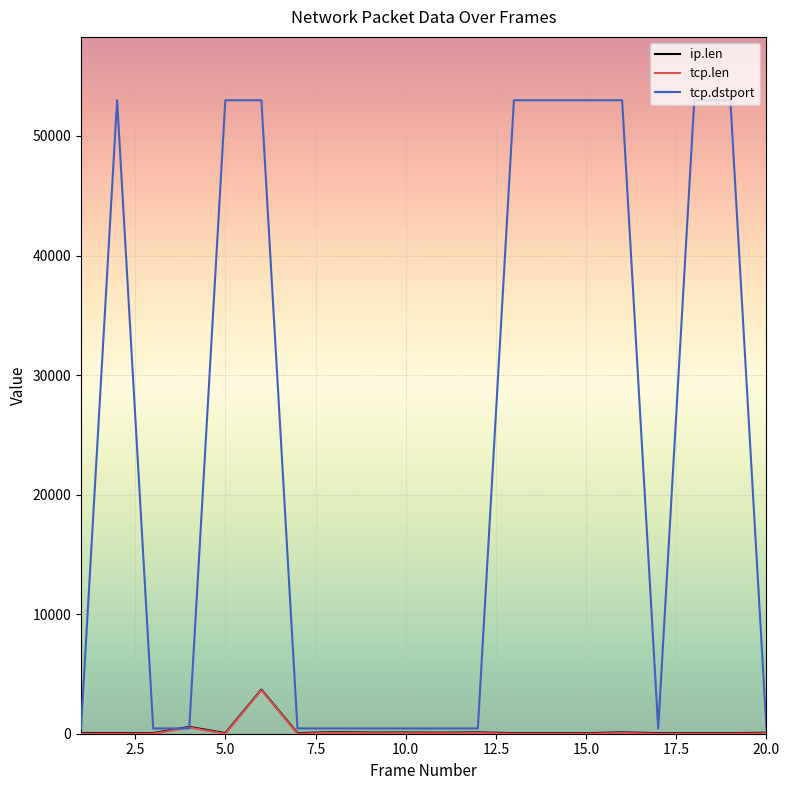

Which series has the largest range (max minus min)?

tcp.dstport